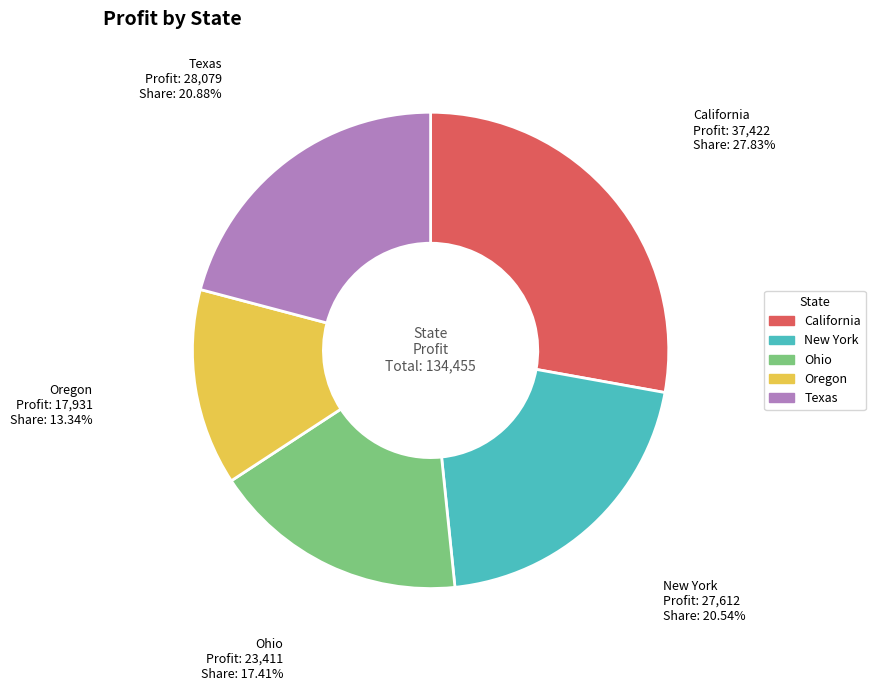

Approximately how many times larger is the value at Texas compared to Ohio?

1.2